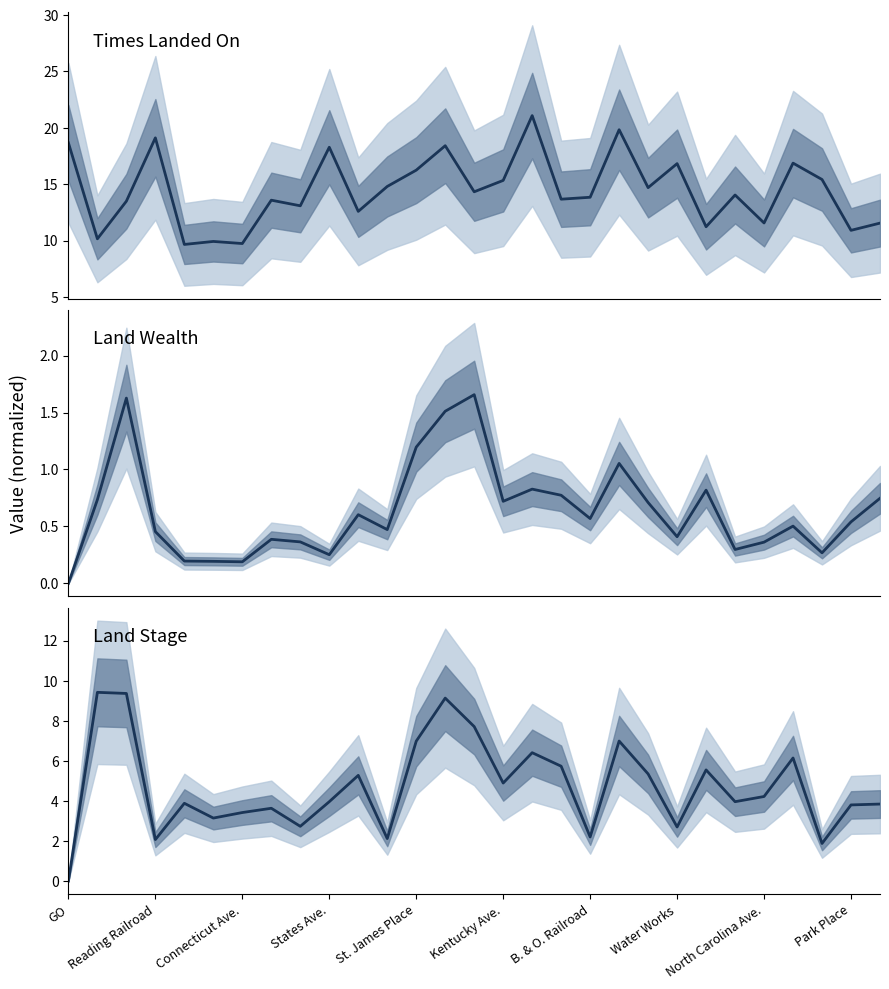

True or false: Land Wealth (millions) and Times Landed On (thousands) cross at least once.

False